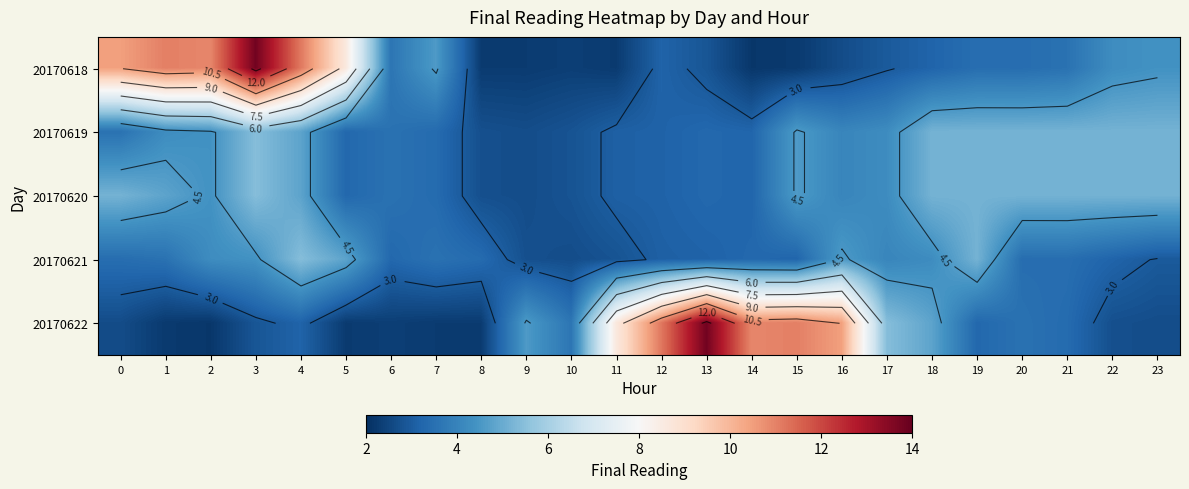

How many data points in 20170619 are above 4?

13